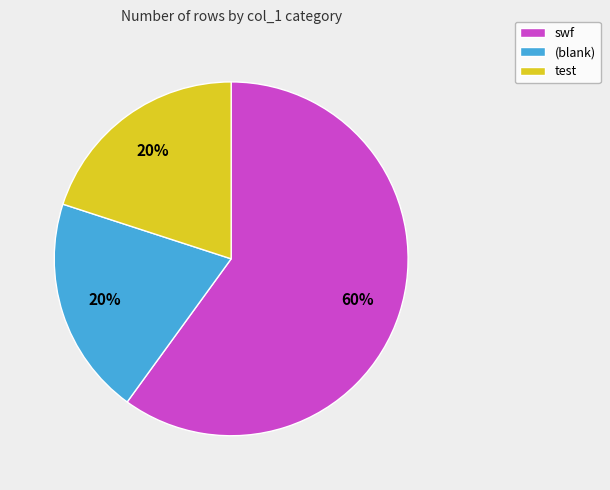

Which has a higher value, test or swf?

swf